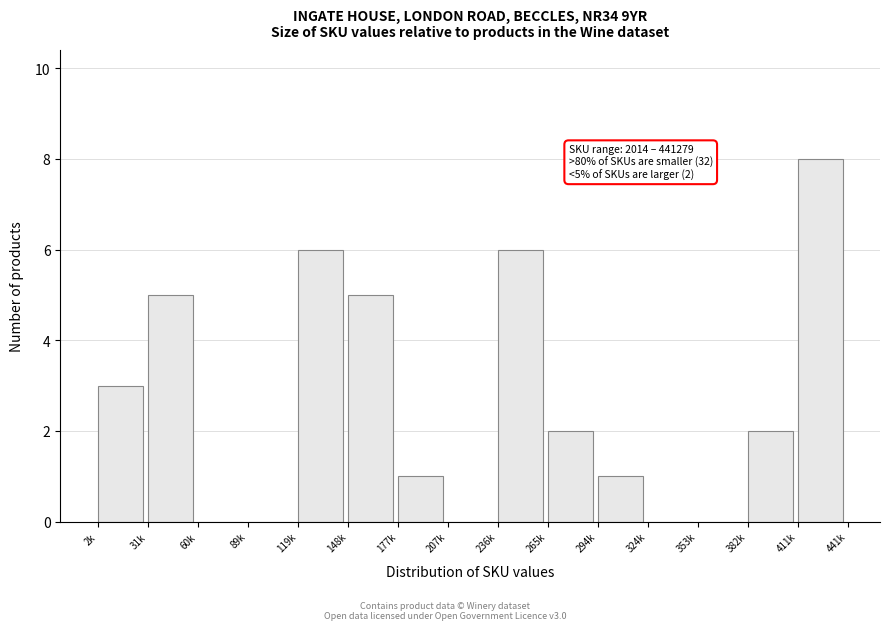

Reading right to left, list all the values displayed in this chart.

411k=8	382k=2	353k=0	324k=0	294k=1	265k=2	236k=6	207k=0	177k=1	148k=5	119k=6	89k=0	60k=0	31k=5	2k=3